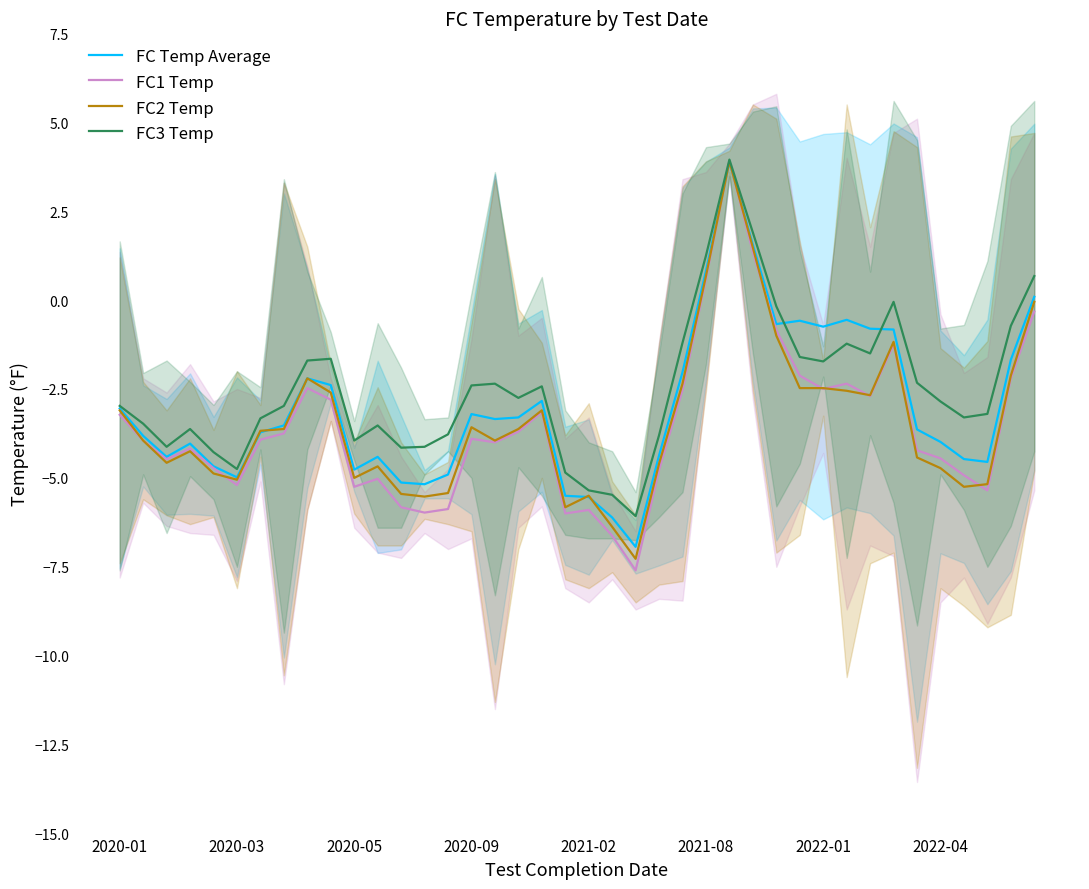

How many distinct data groups are displayed?

4